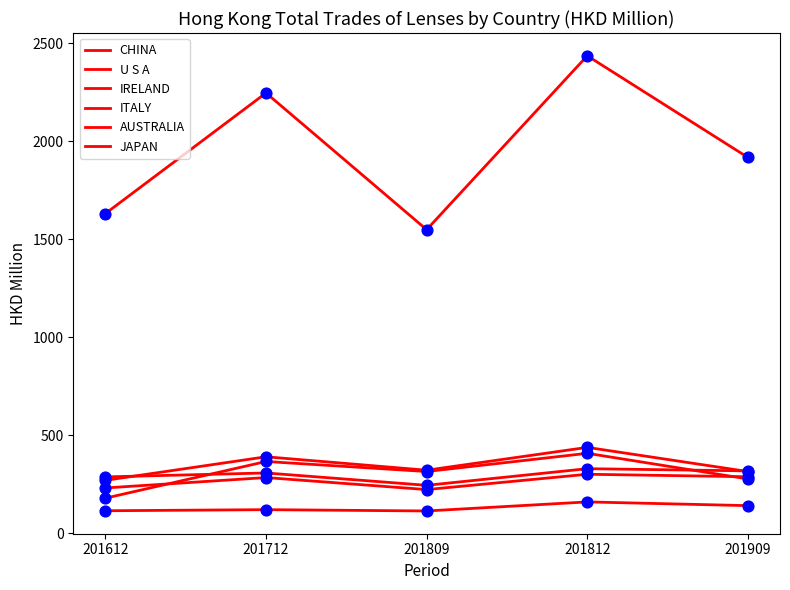

At which category is the sum across all series the highest?

201812